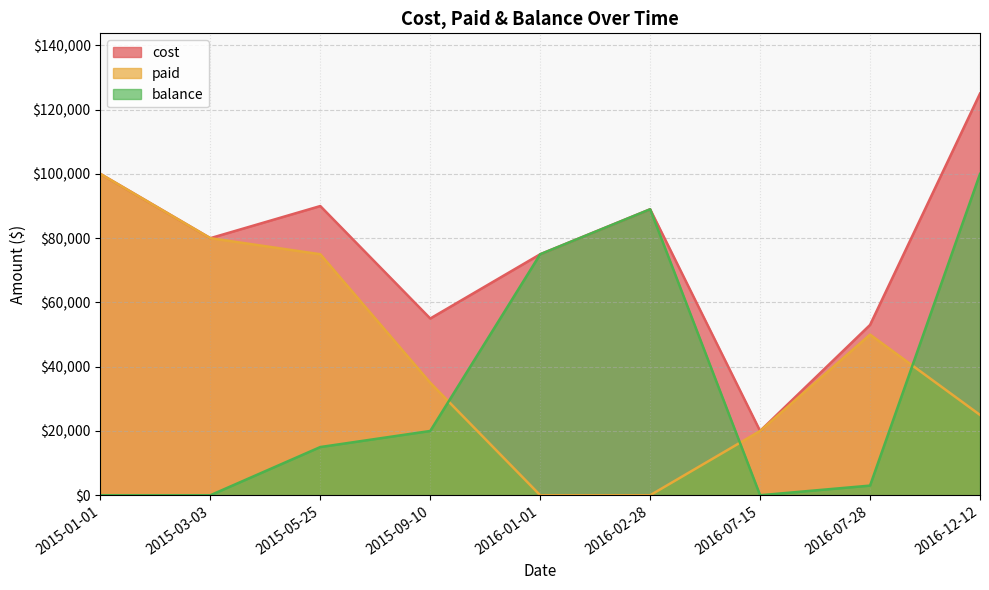

Reading right to left, extract all data points from this chart.

cost: 125000	53000	20000	89000	75000	55000	90000	80000	100000
paid: 25000	50000	20000	0	0	35000	75000	80000	100000
balance: 100000	3000	0	89000	75000	20000	15000	0	0